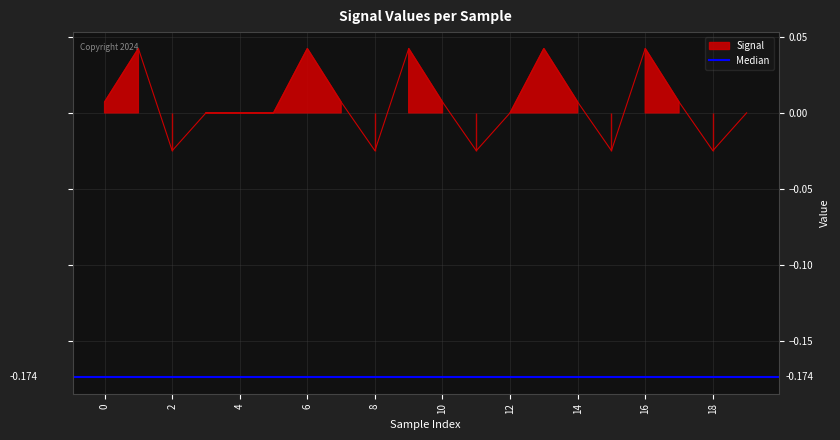

Where is the data nearest to the value 0?

3